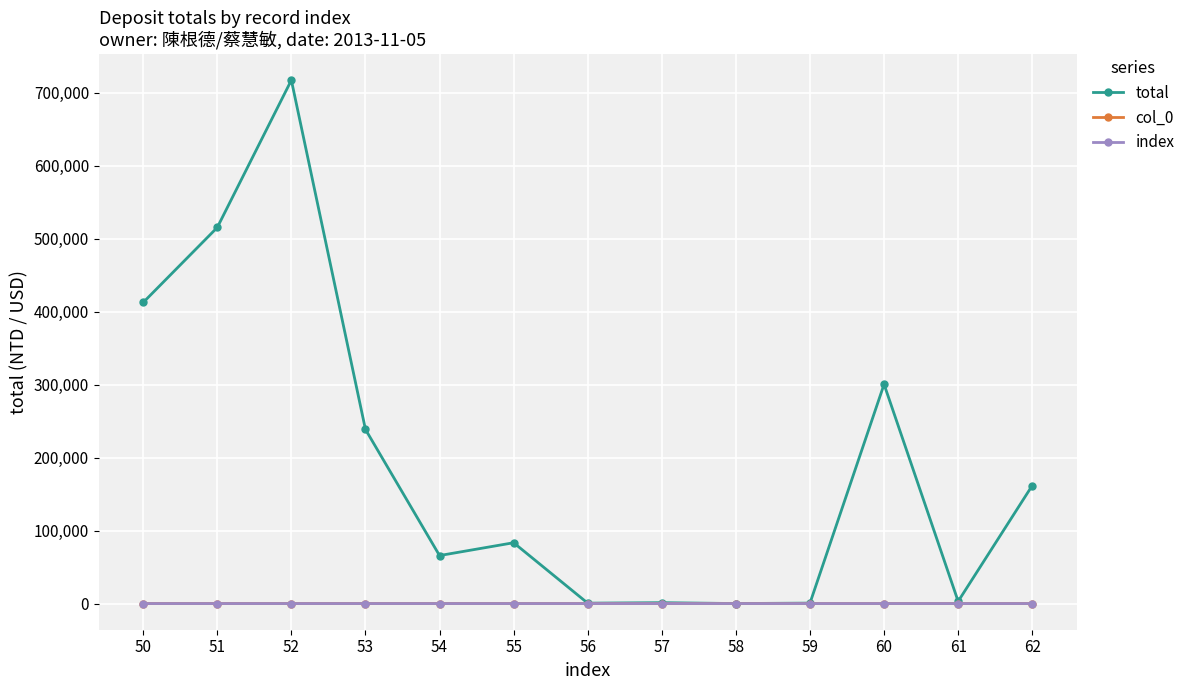

What is the total value across all series at 59?

785